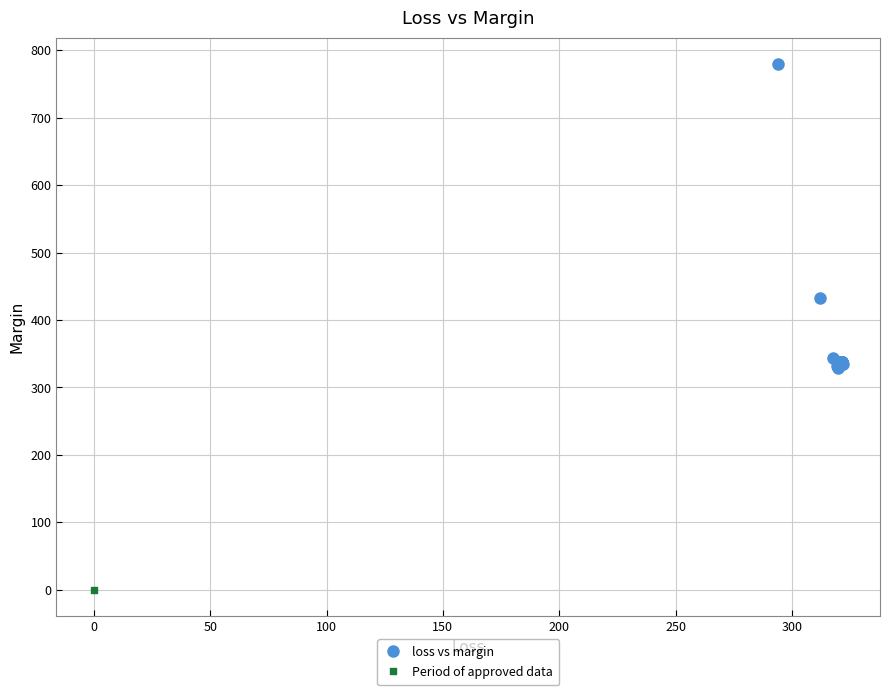

What are all the series names shown in the legend?

loss vs margin, Period of approved data